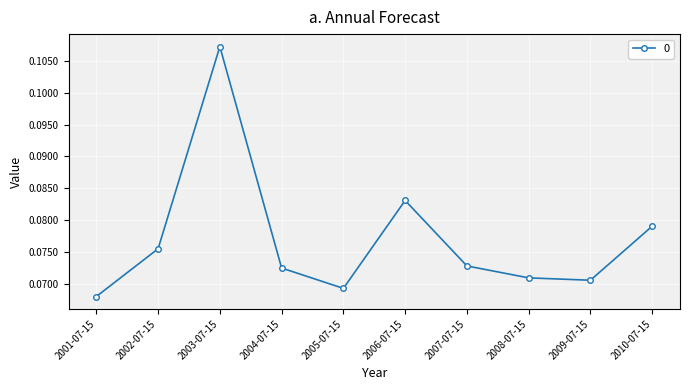

Does the chart display data point markers on the line(s)?

Yes